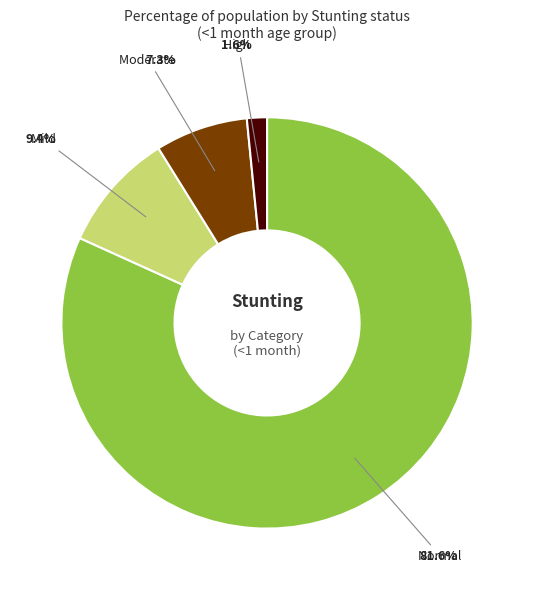

Does any single category account for the majority?

Yes